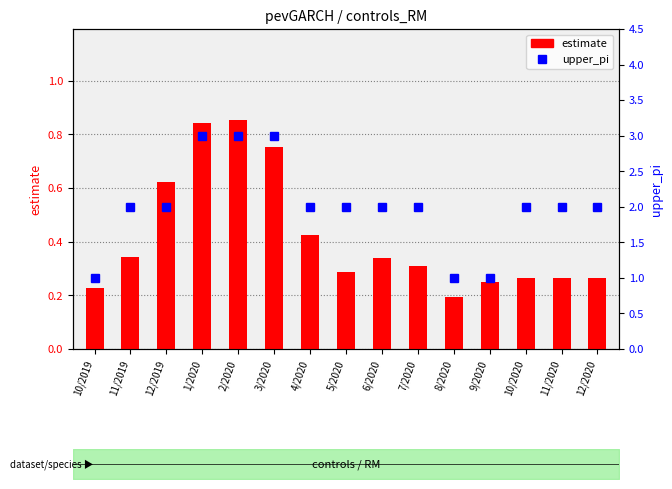

Reading left to right, list all the values displayed in this chart.

estimate: 10/2019=0.2	11/2019=0.3	12/2019=0.6	1/2020=0.8	2/2020=0.9	3/2020=0.8	4/2020=0.4	5/2020=0.3	6/2020=0.3	7/2020=0.3	8/2020=0.2	9/2020=0.3	10/2020=0.3	11/2020=0.3	12/2020=0.3
upper_pi: 10/2019=1.0	11/2019=2.0	12/2019=2.0	1/2020=3.0	2/2020=3.0	3/2020=3.0	4/2020=2.0	5/2020=2.0	6/2020=2.0	7/2020=2.0	8/2020=1.0	9/2020=1.0	10/2020=2.0	11/2020=2.0	12/2020=2.0